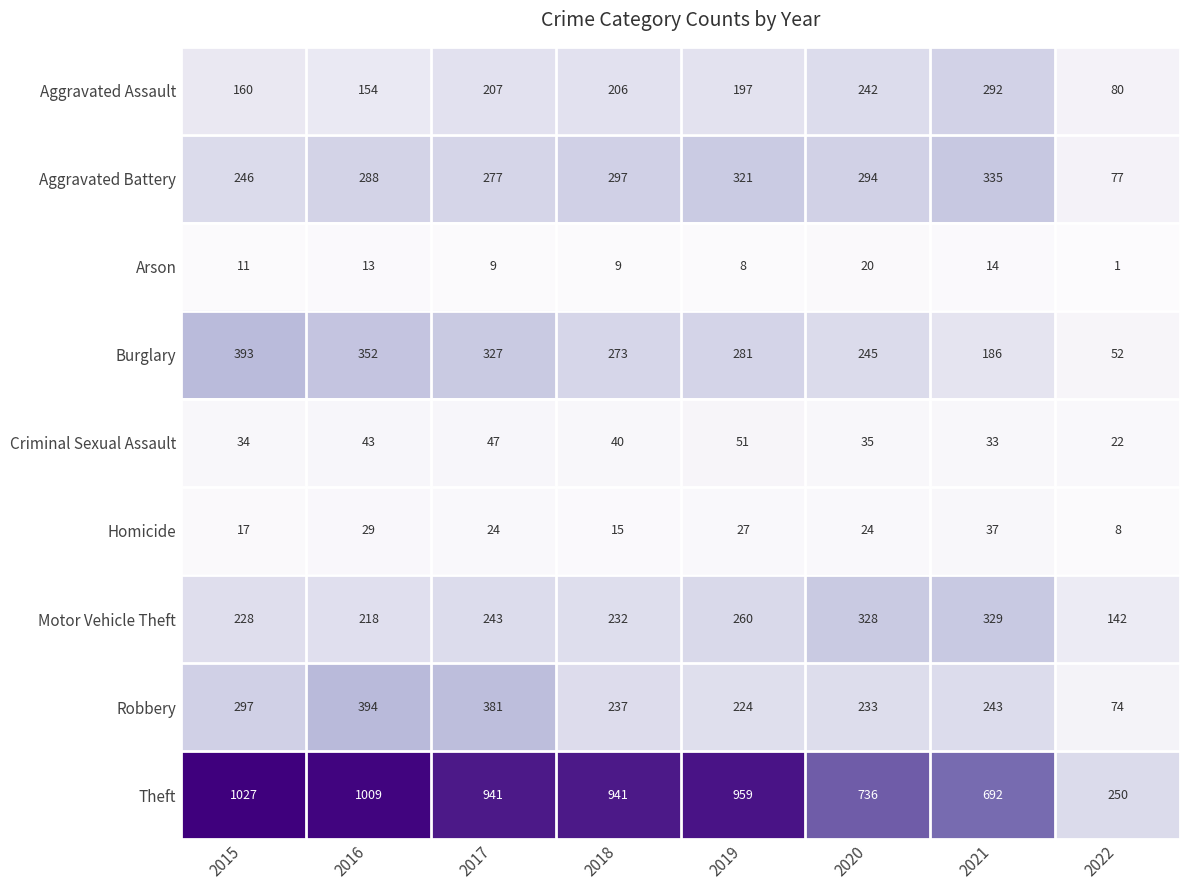

Between 2016 and 2017, which series saw the biggest shift?

Theft